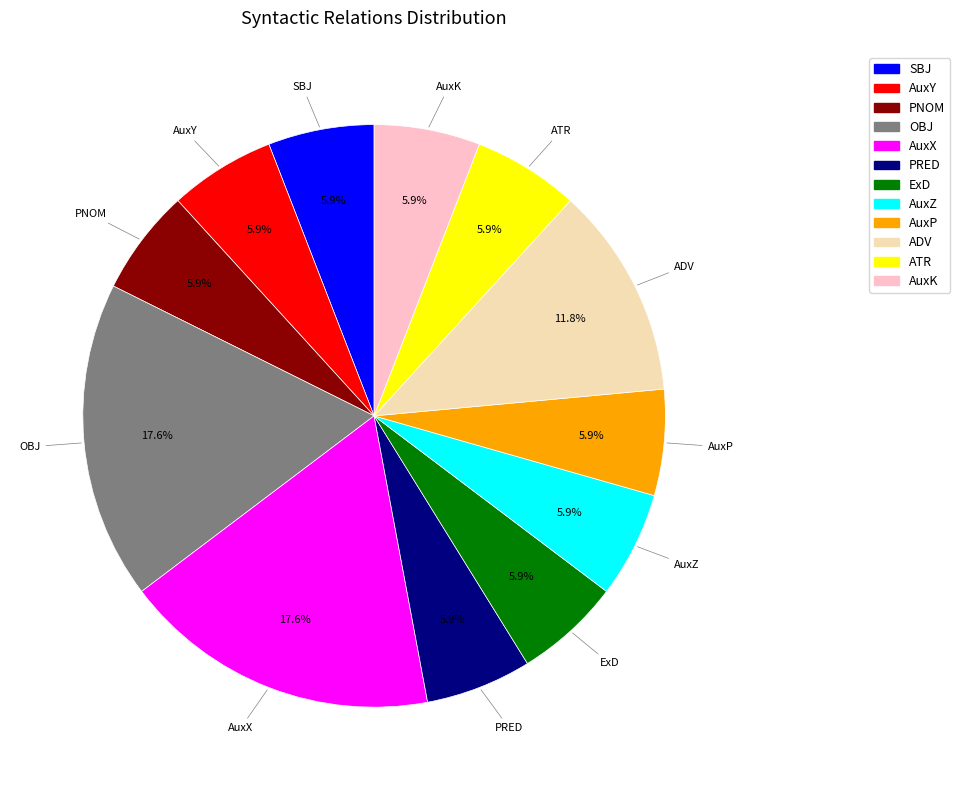

Does OBJ account for over 50% of the chart?

No